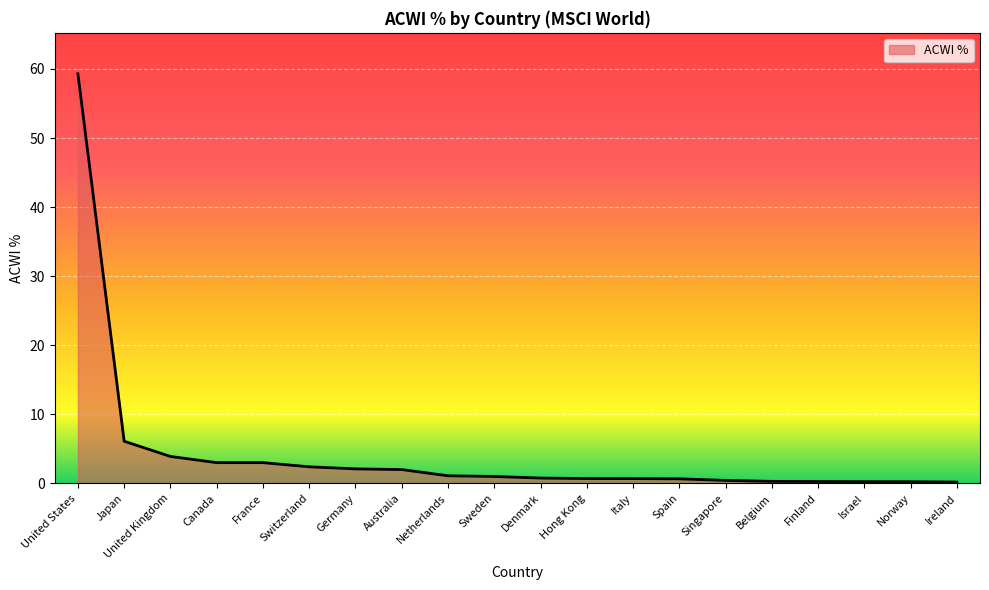

At which label is the value closest to 29?

Japan